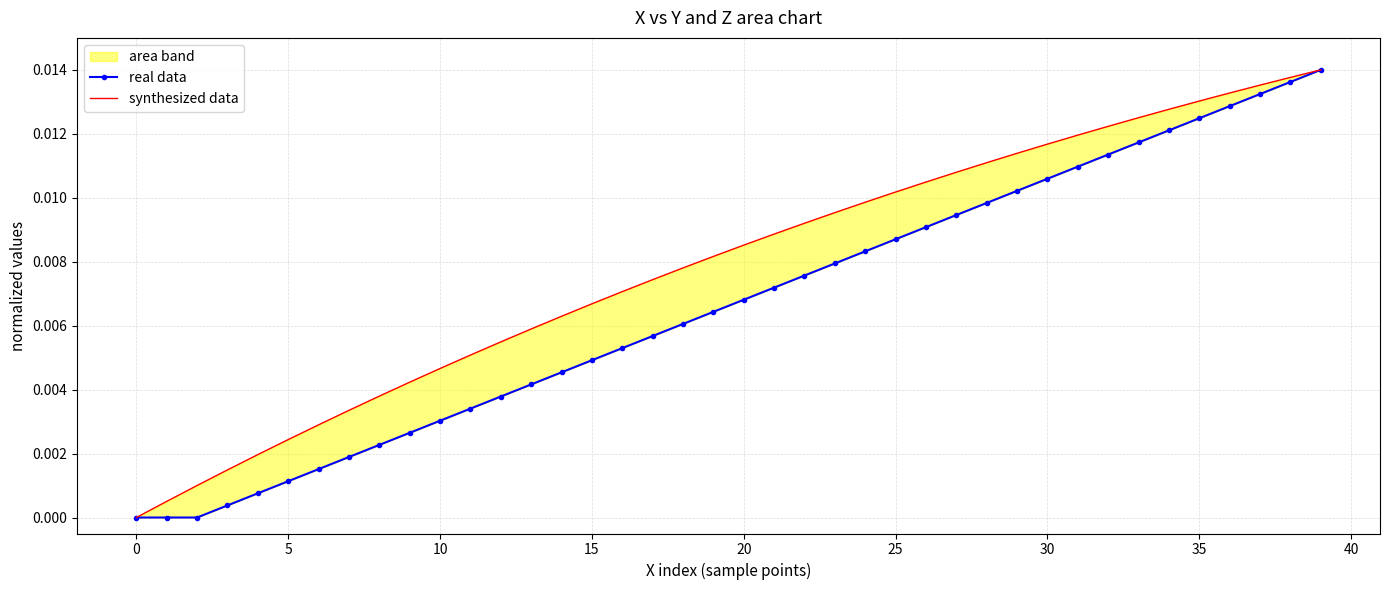

Which has a higher value, 39 or 30?

39